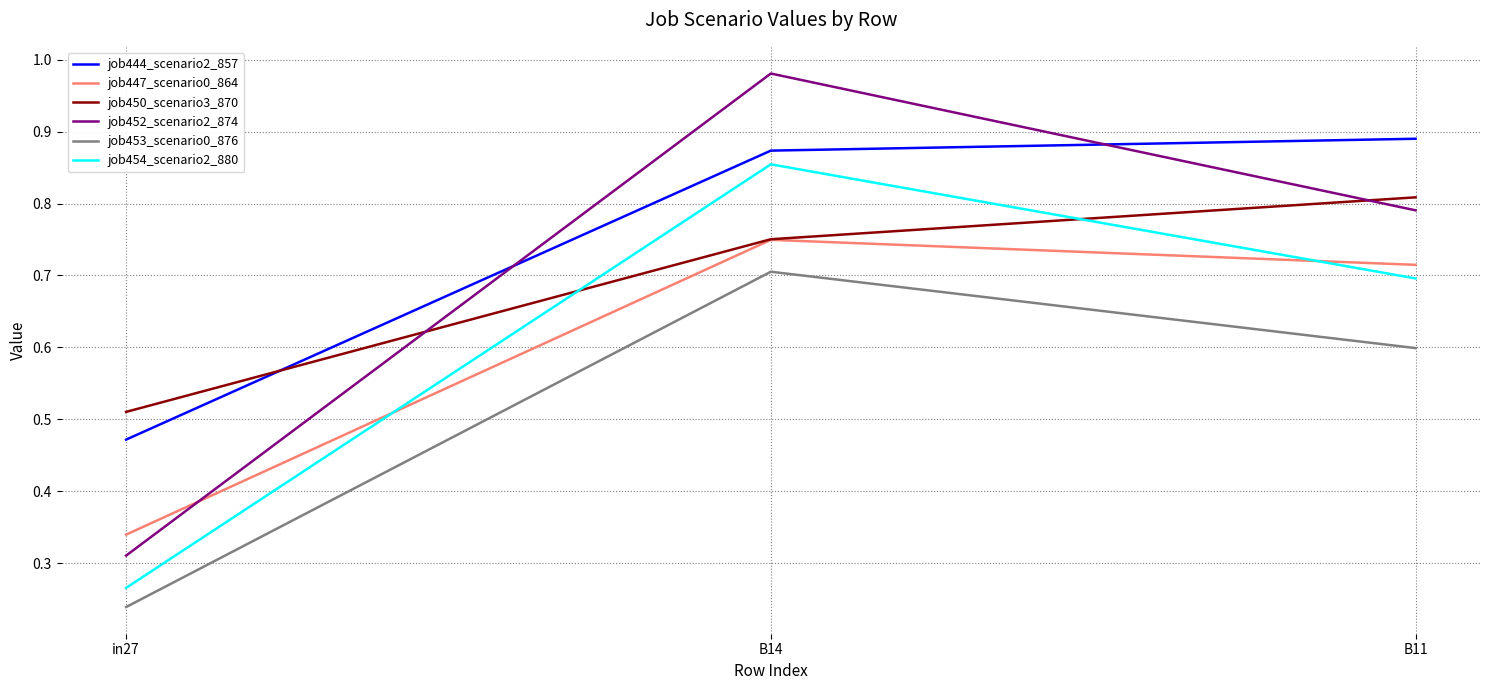

The job453_scenario0_876 series shows 0.8 at B11. True or false?

False